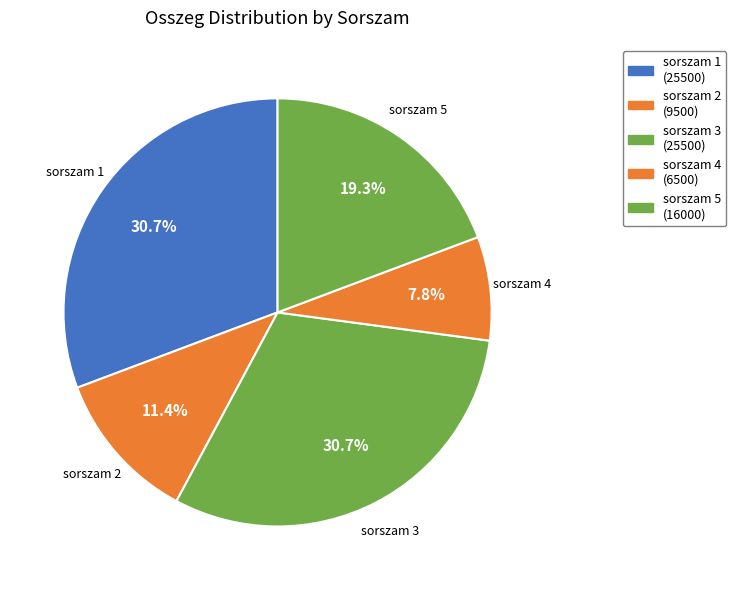

Is there any slice that represents more than half of the pie?

No